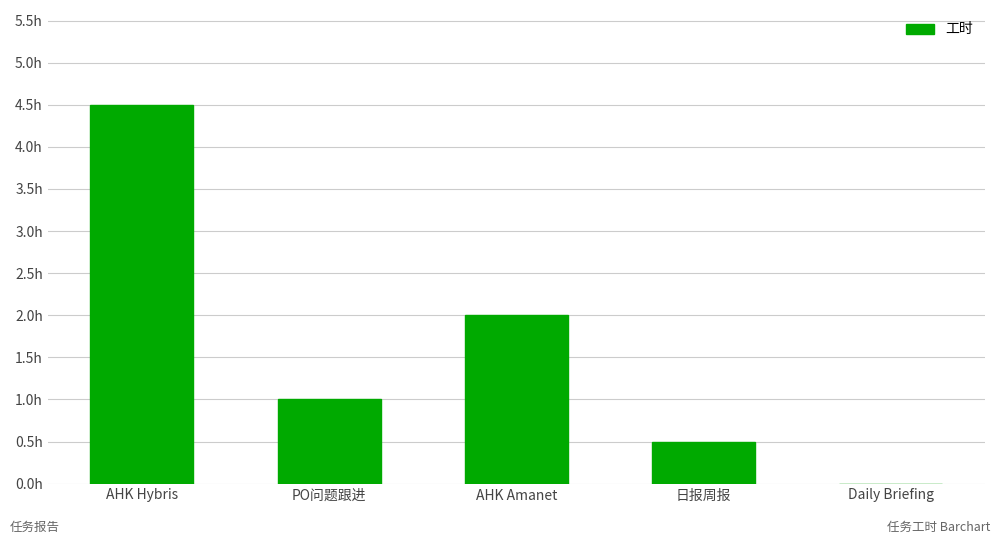

Are the bars horizontal?

No